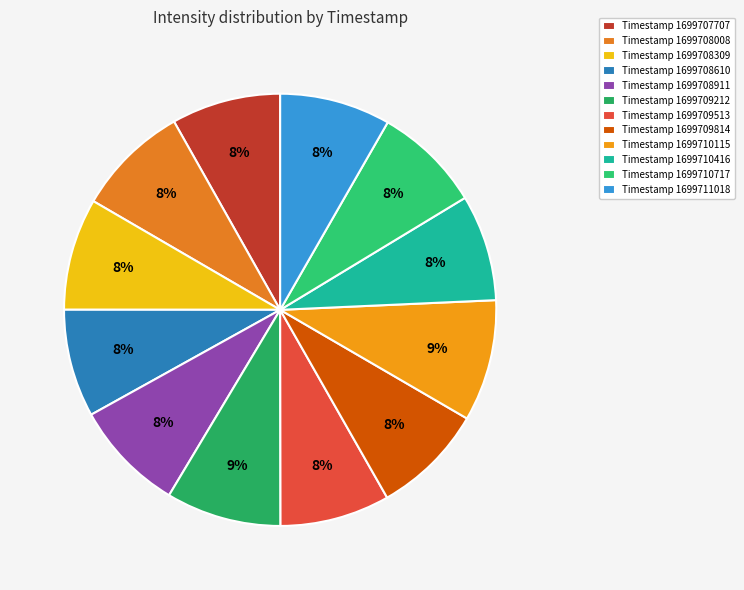

To the nearest percent, what is the average slice percentage?

8%